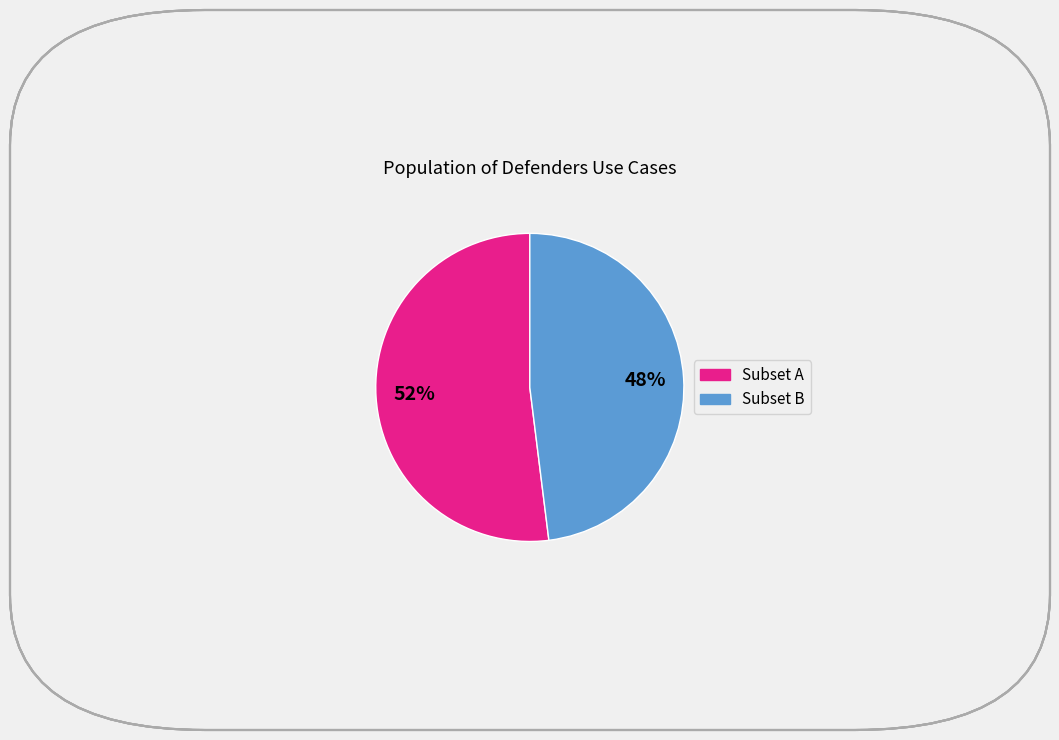

Does any single category account for the majority?

Yes